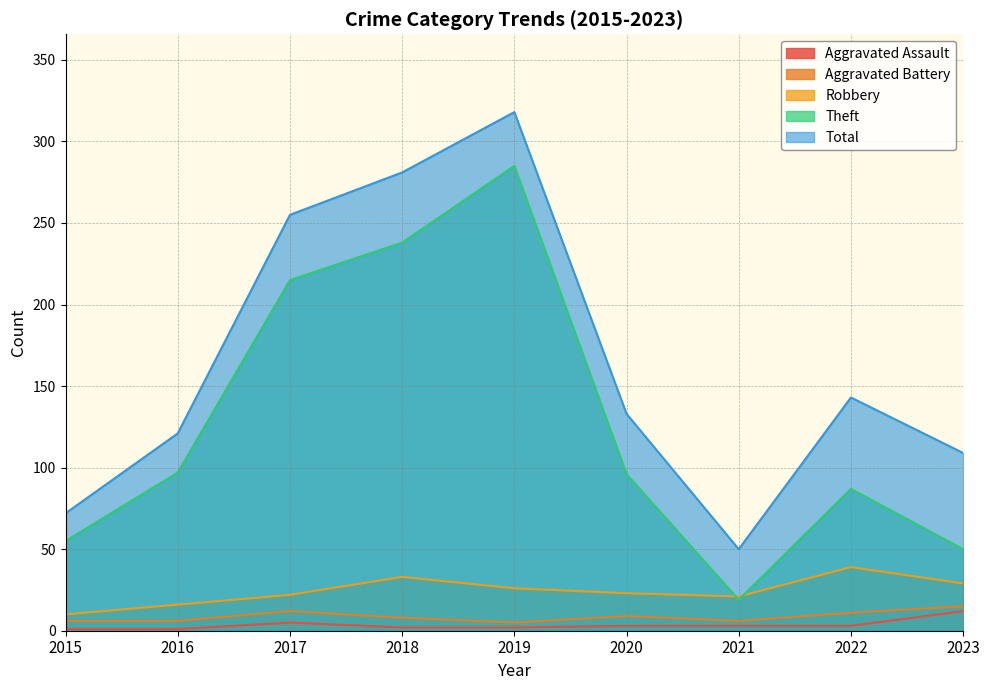

How many data points in Total are less than 133?

4